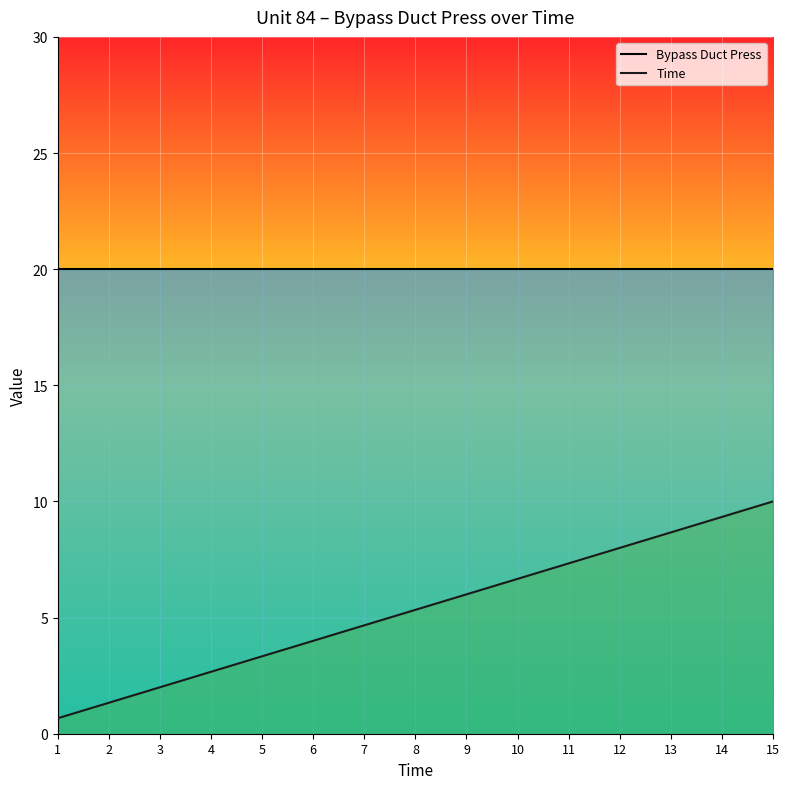

Is it true that Time equals 3.2 at 8?

False